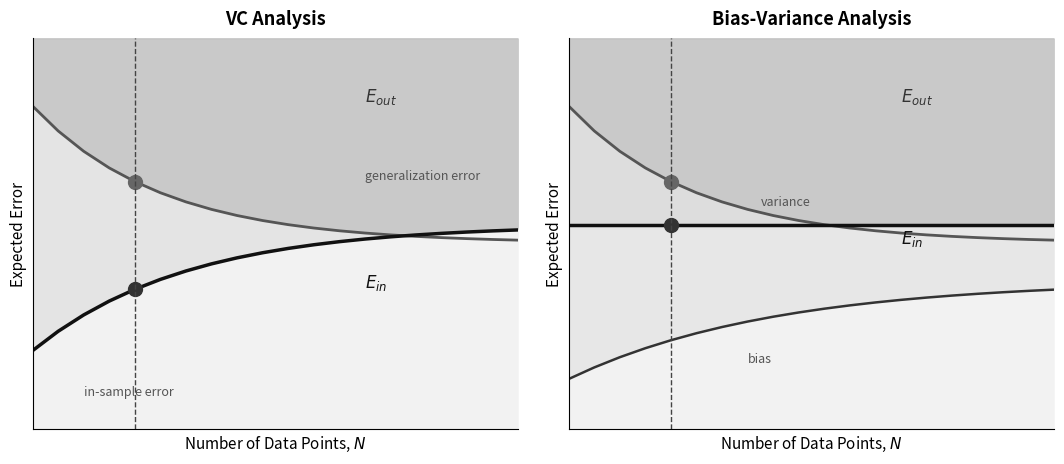

Reading right to left, list all the values displayed in this chart.

$E_{out}$: 0.5	0.5	0.5	0.5	0.5	0.5	0.5	0.5	0.5	0.5	0.6	0.6	0.6	0.6	0.6	0.7	0.7	0.7	0.8	0.9
$E_{in}$: 0.5	0.5	0.5	0.5	0.5	0.5	0.5	0.5	0.5	0.5	0.5	0.5	0.4	0.4	0.4	0.4	0.3	0.3	0.3	0.2
variance: 0.6	0.6	0.6	0.6	0.6	0.6	0.6	0.6	0.6	0.6	0.6	0.6	0.6	0.6	0.6	0.6	0.6	0.6	0.6	0.6
bias: 0.4	0.4	0.4	0.4	0.4	0.4	0.3	0.3	0.3	0.3	0.3	0.3	0.3	0.3	0.3	0.2	0.2	0.2	0.2	0.1